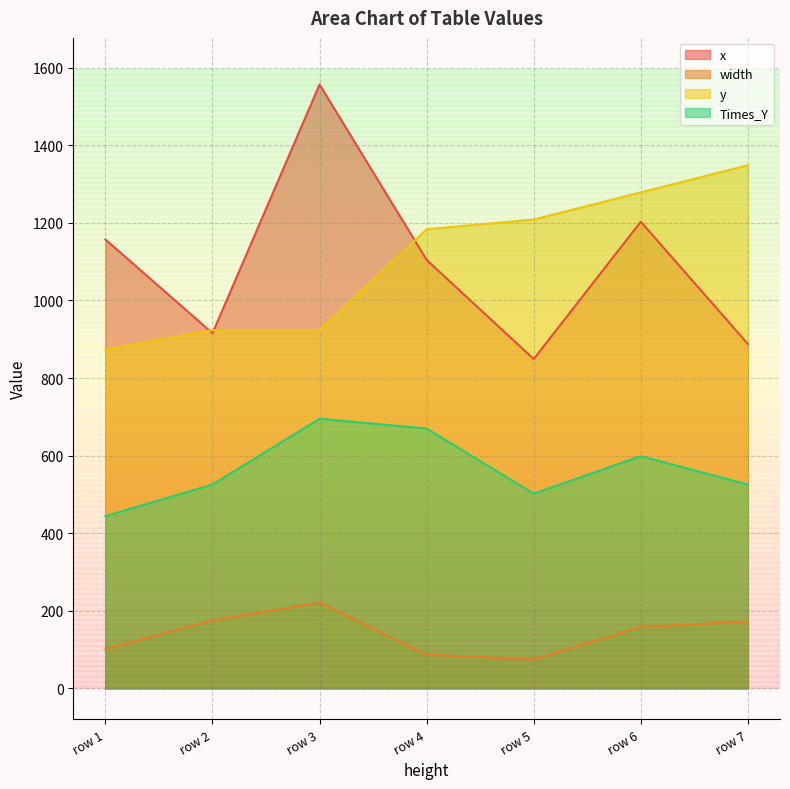

What is the greatest value displayed?

1556.4